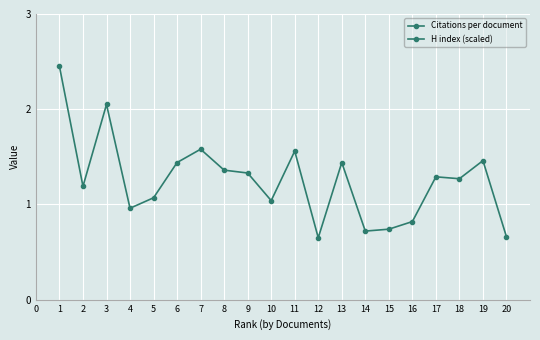

How many series are shown in this chart?

2